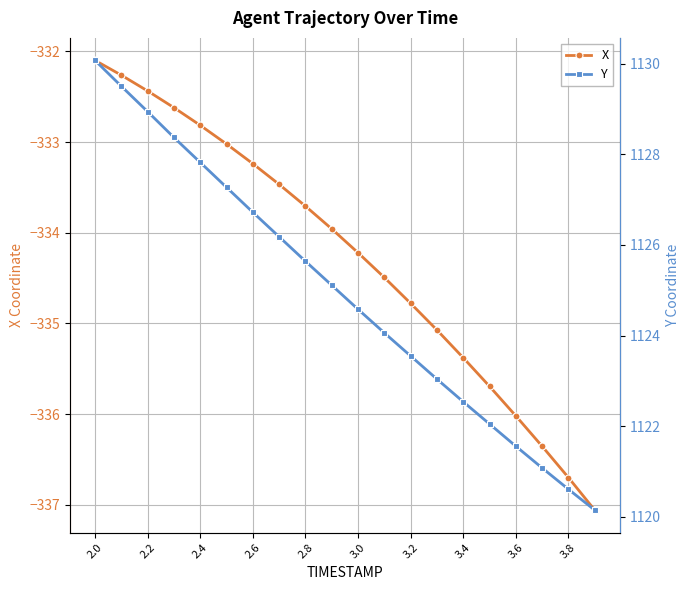

The X series shows -477.3 at 3.4. True or false?

False